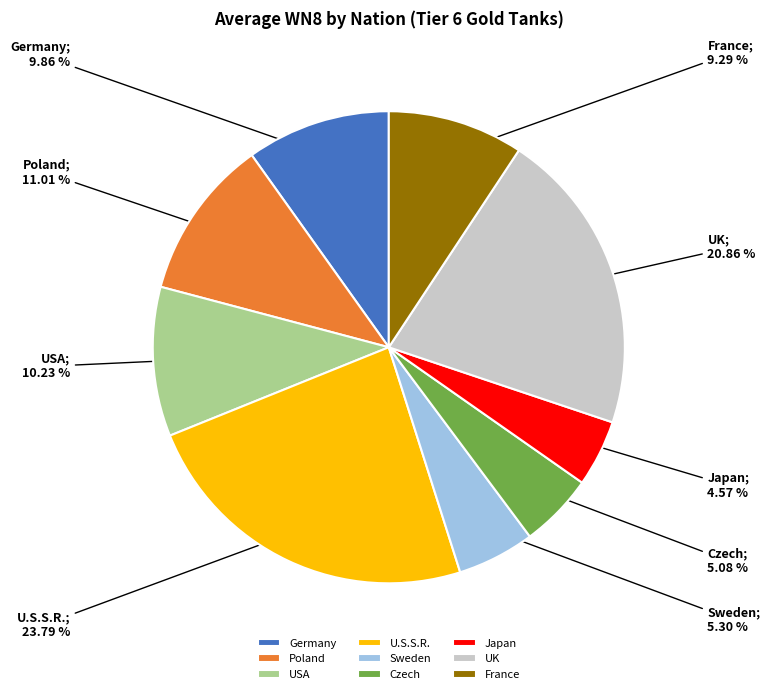

How many segments does this pie chart have?

9